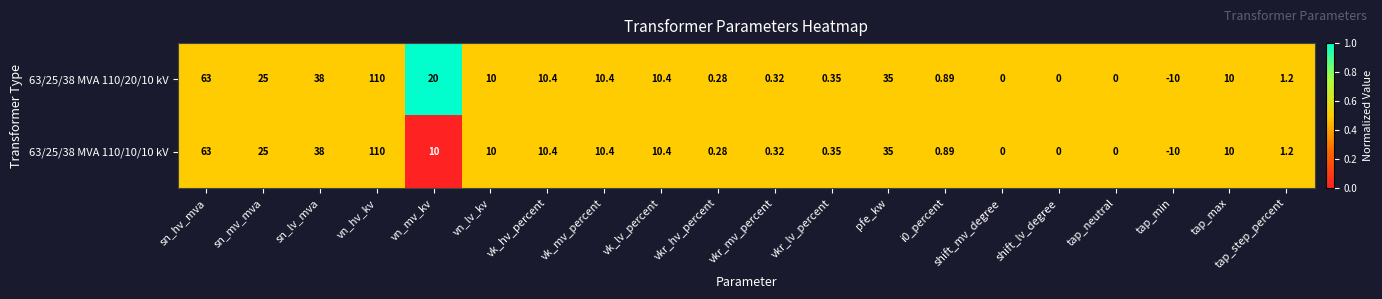

Which category has the lowest value across all series?

tap_min